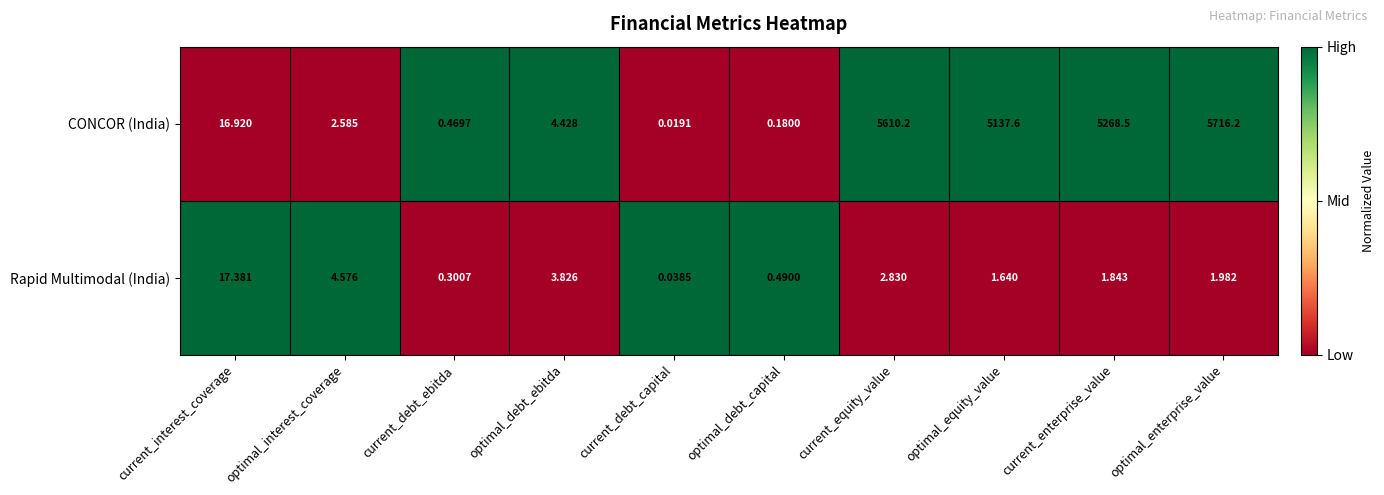

Between current_interest_coverage and current_equity_value, which series saw the biggest shift?

CONCOR (India)